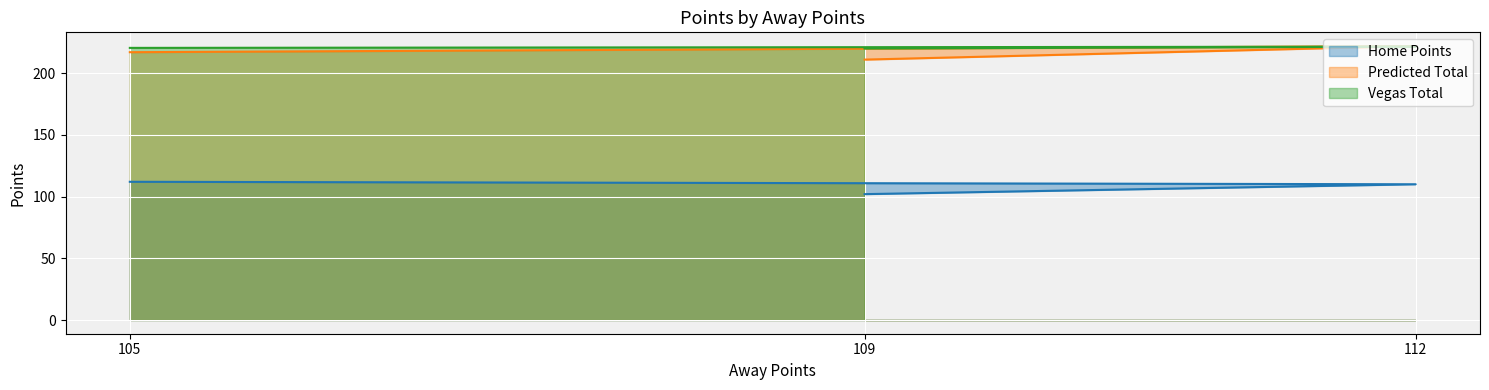

Which has a higher value, 109 or 112?

112